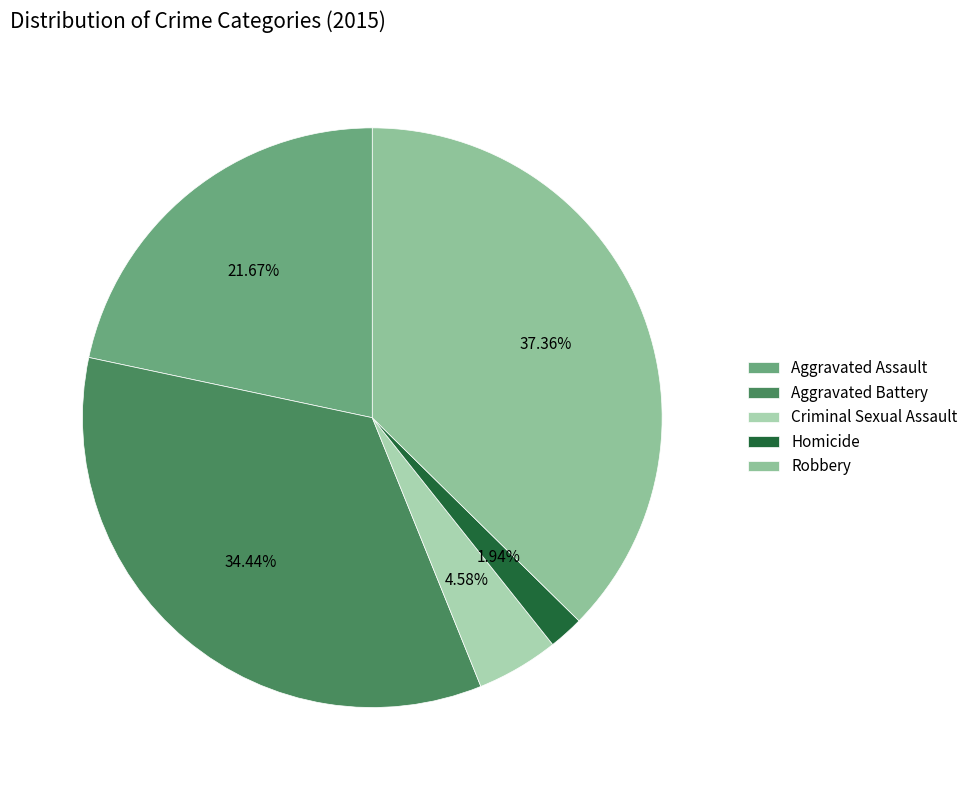

Count the number of slices in the pie.

5